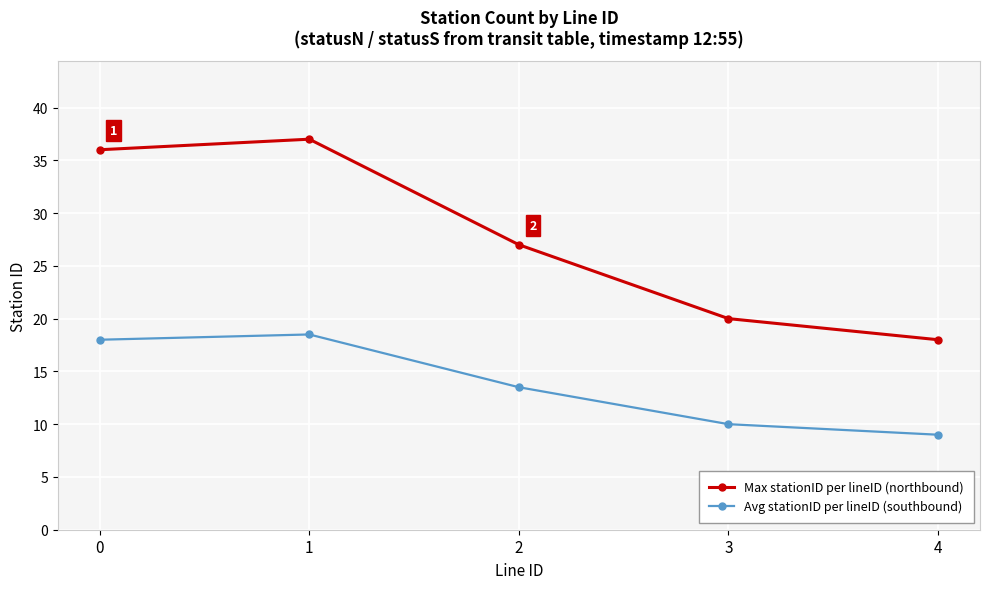

What is the total value across all series at 4?

27.0